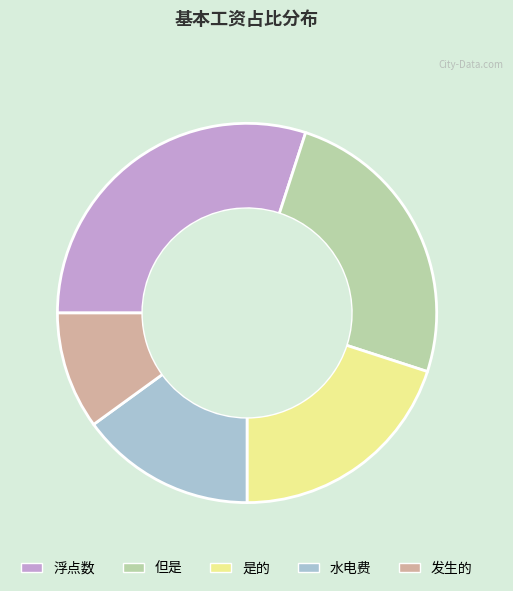

Rank the categories by value from highest to lowest.

浮点数, 但是, 是的, 水电费, 发生的